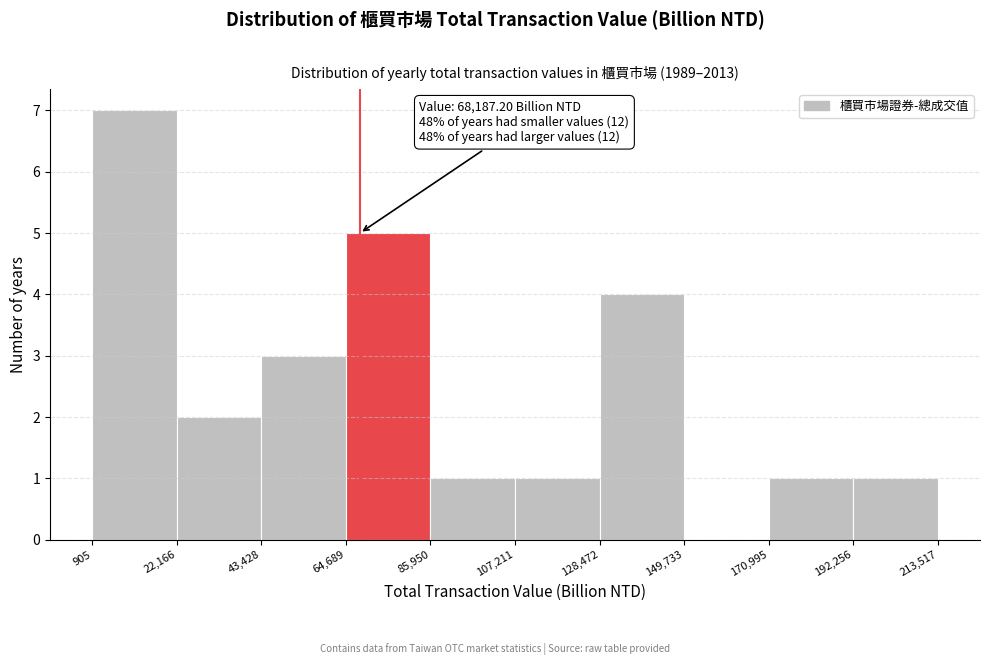

Which range on the x-axis has the tallest bar?

905 to 22,166